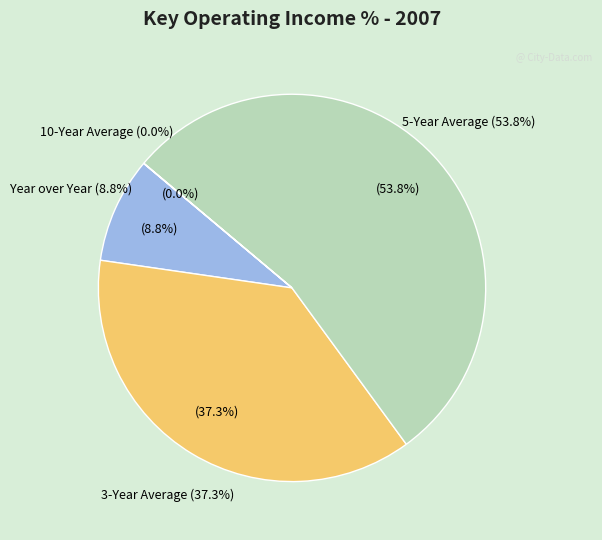

Is there a majority slice in this chart?

Yes